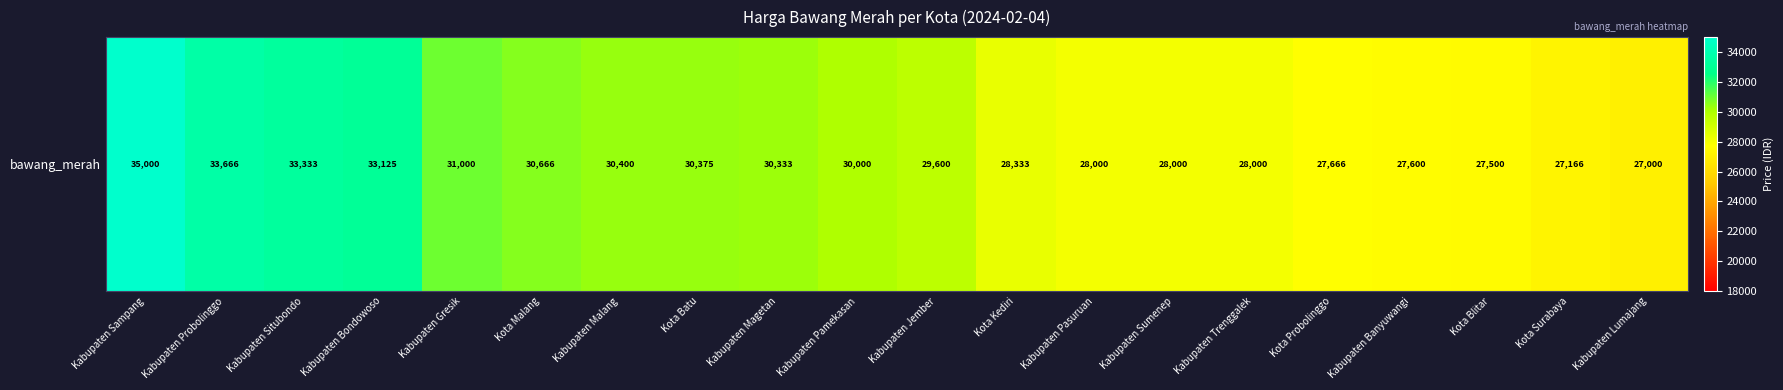

What is the smallest value displayed?

27000